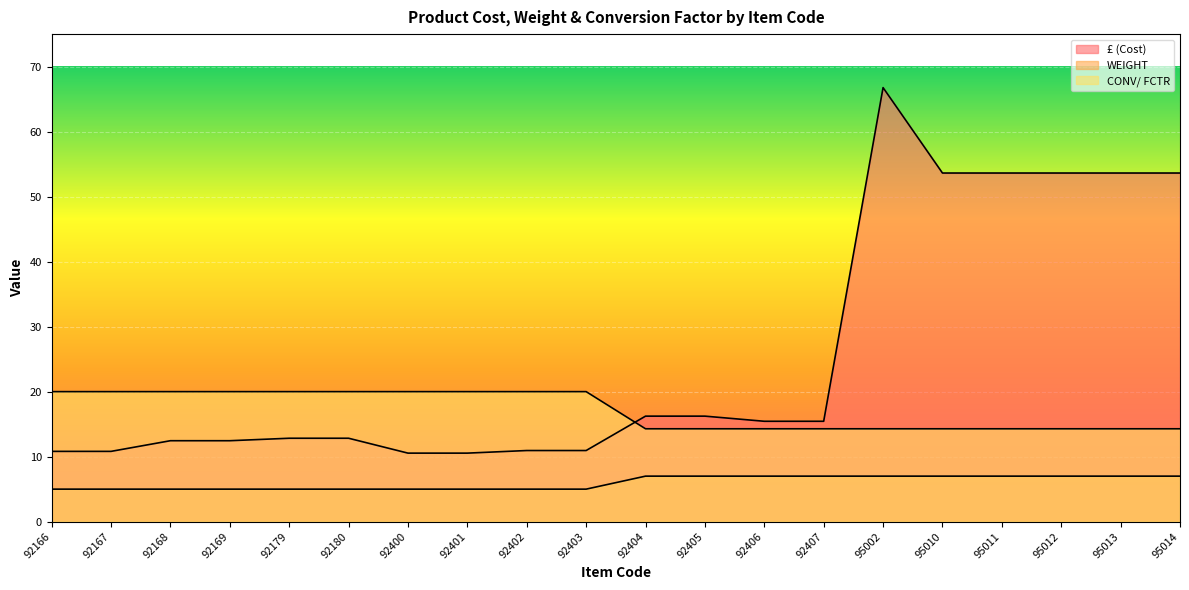

What are all the series names shown in the legend?

£ (Cost), WEIGHT, CONV/ FCTR